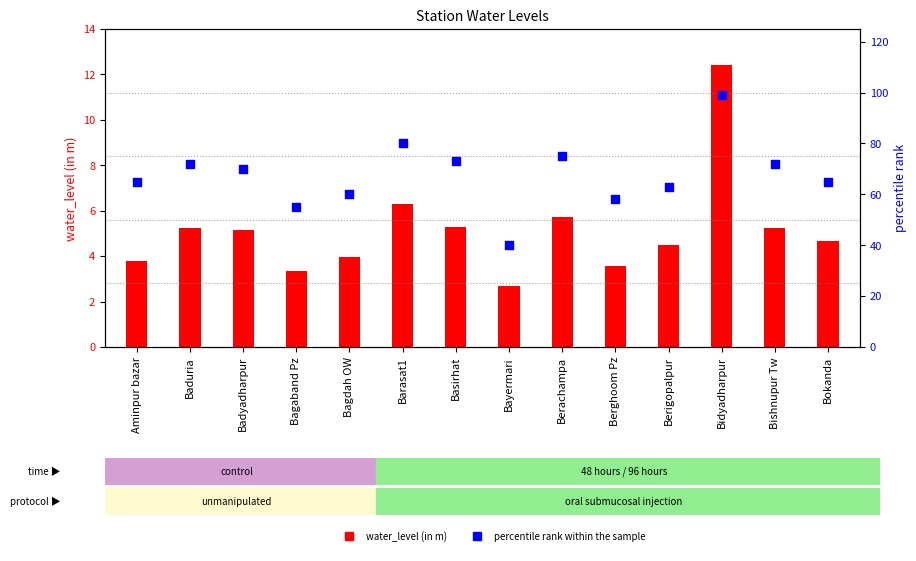

Which series reaches the minimum Y coordinate?

water_level (in m)